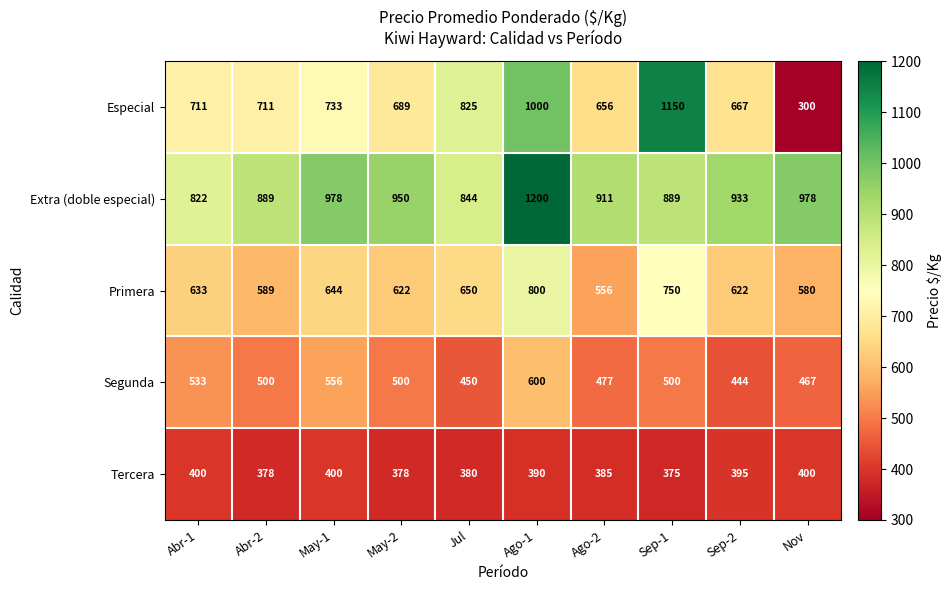

Is it true that Segunda equals 500 at Abr-2?

True